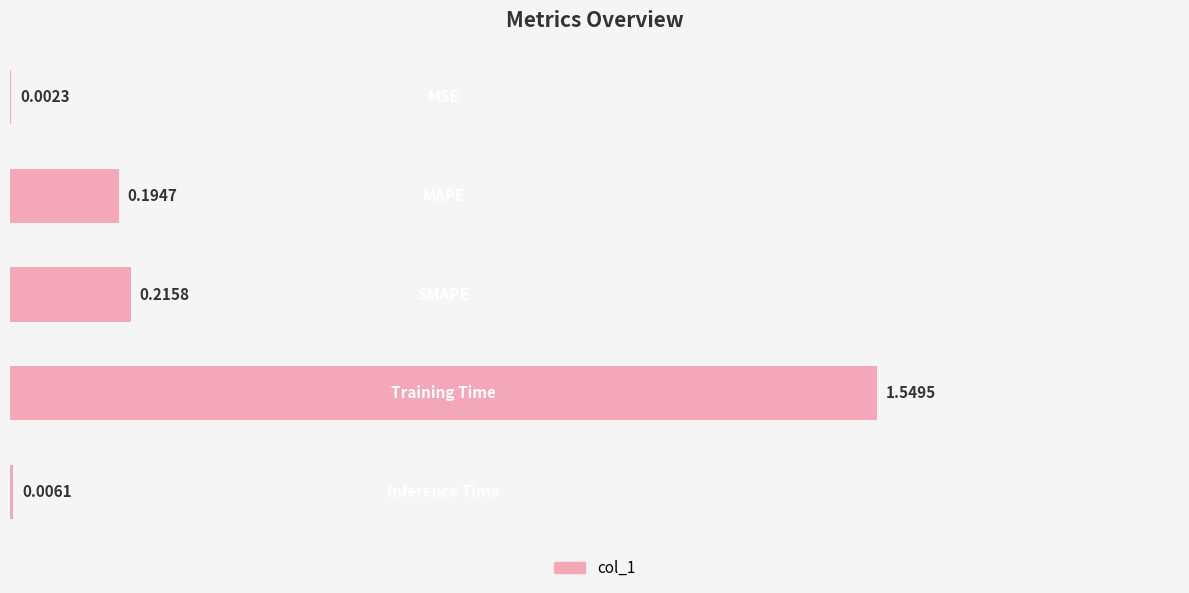

Are the bars horizontal?

Yes